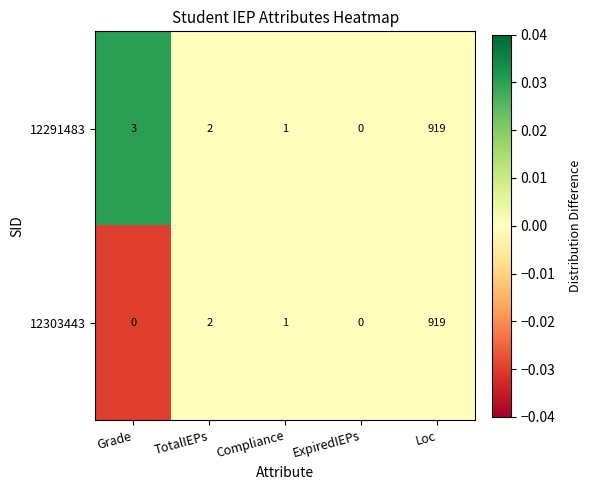

Is it true that 12291483 equals 0 at Compliance?

False